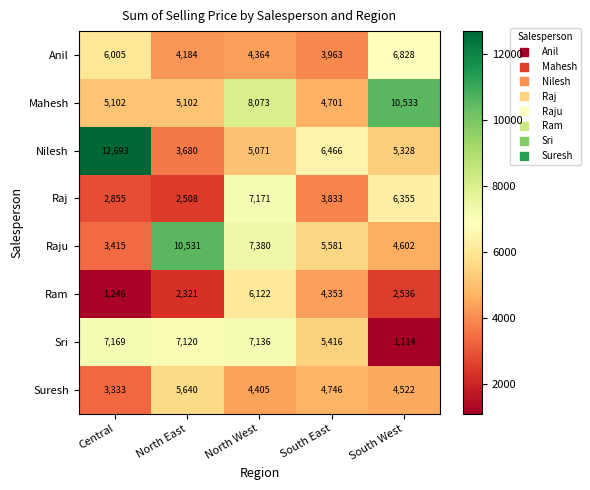

How many data points in Raj are less than 3833?

2